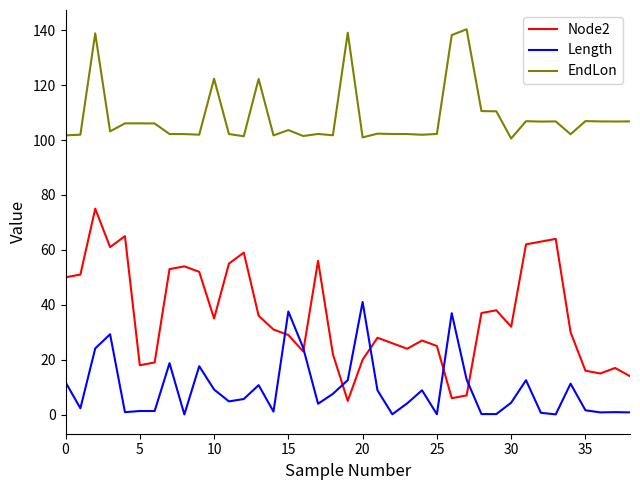

Rank the series by their maximum value, from lowest to highest.

Length, Node2, EndLon